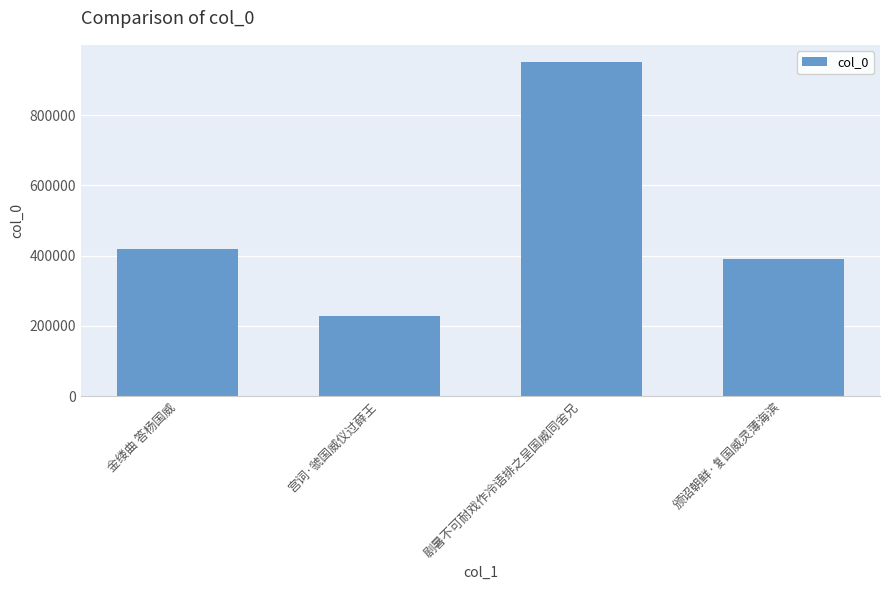

Reading left to right, what are all the values shown in this chart?

金缕曲 答杨国威=417716	宫词·虢国威仪过薛王=227801	剧暑不可耐戏作冷语排之呈国威同舍兄=952376	颁诏朝鲜·复国威灵薄海滨=390284